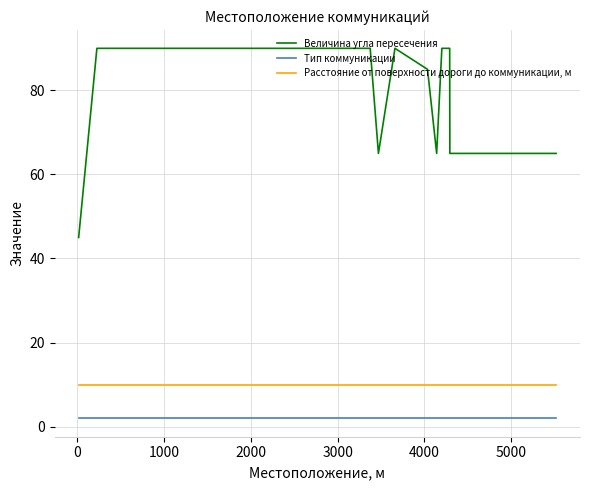

True or false: Тип коммуникации and Расстояние от поверхности дороги до коммуникации, м cross at least once.

False